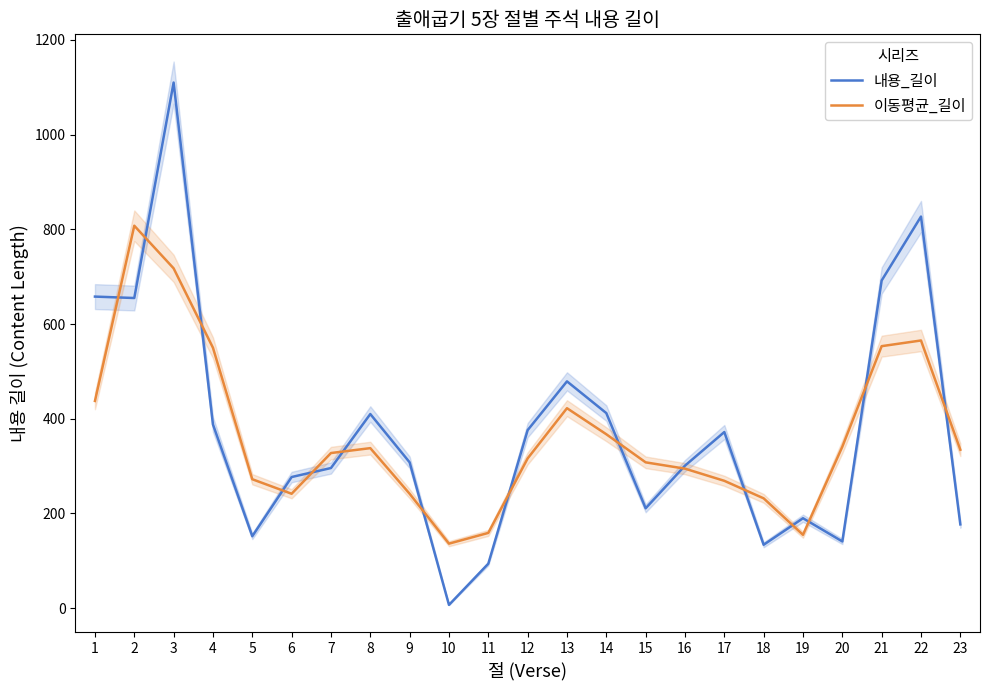

What is the smallest value displayed?

7.0